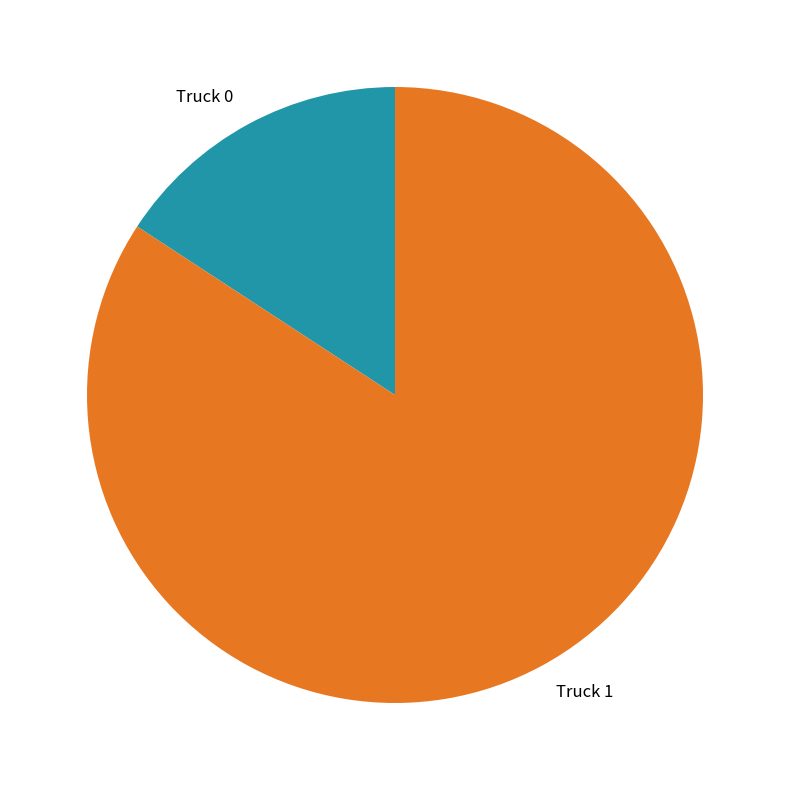

Which category accounts for the majority?

Truck 1